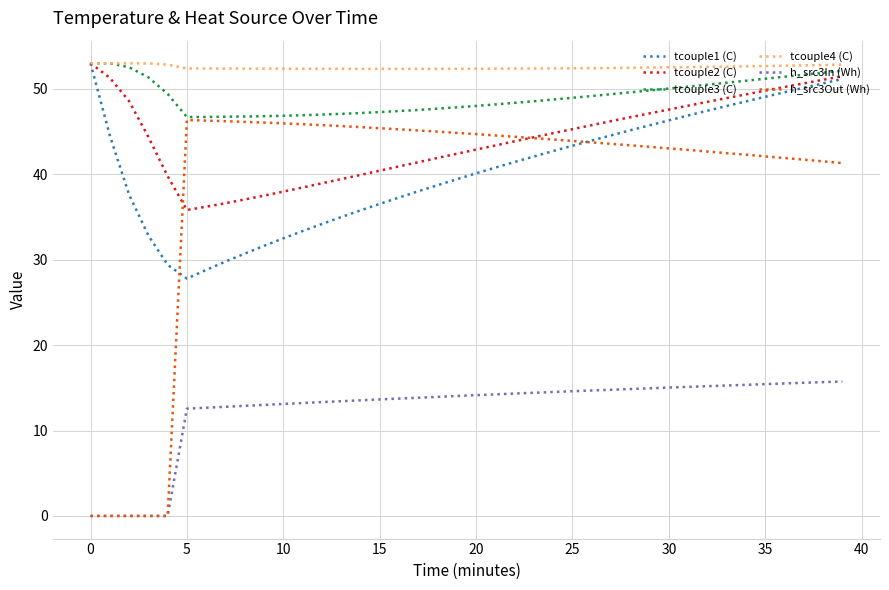

Which series has the largest range (max minus min)?

h_src3Out (Wh)